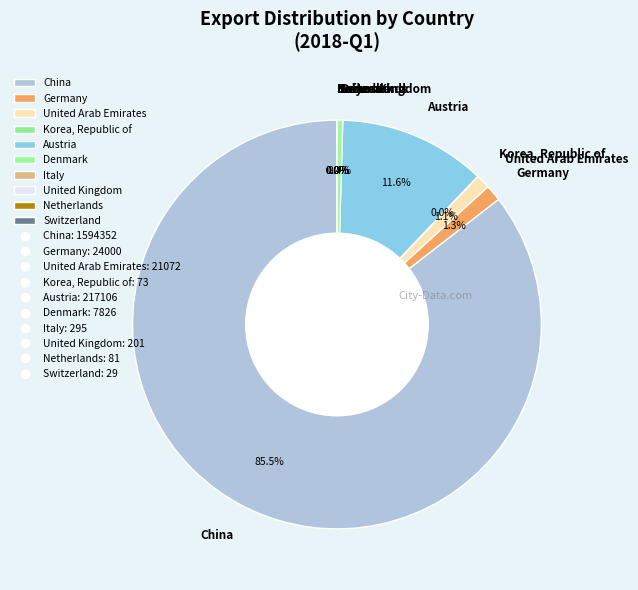

Is China the majority of the pie?

Yes